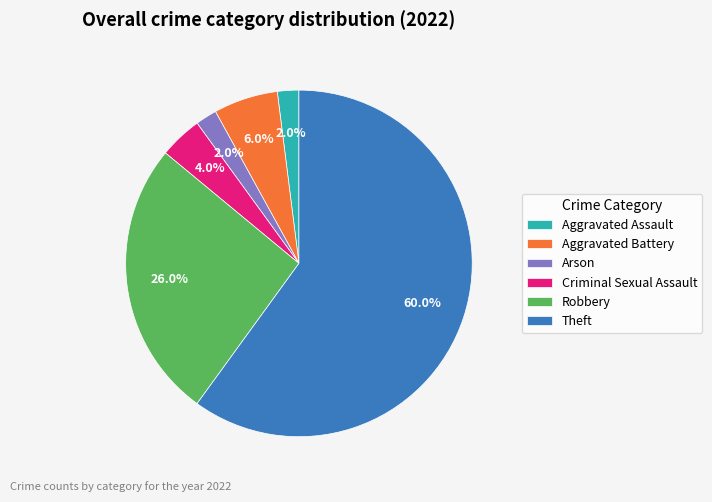

The Criminal Sexual Assault slice represents 4% of the pie. True or false?

True